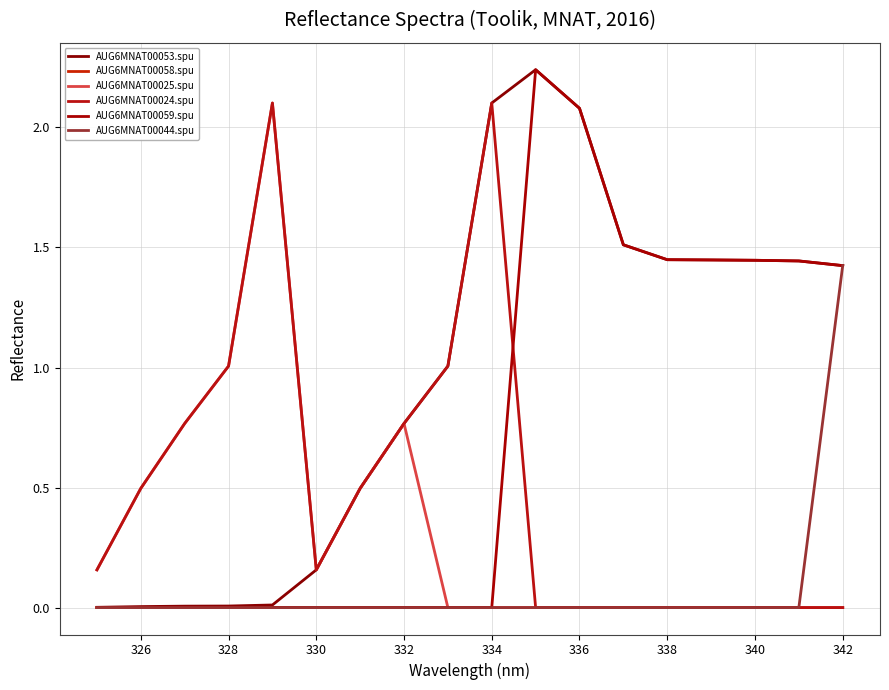

Count the AUG6MNAT00059.spu values in the range 0 to 1.

10